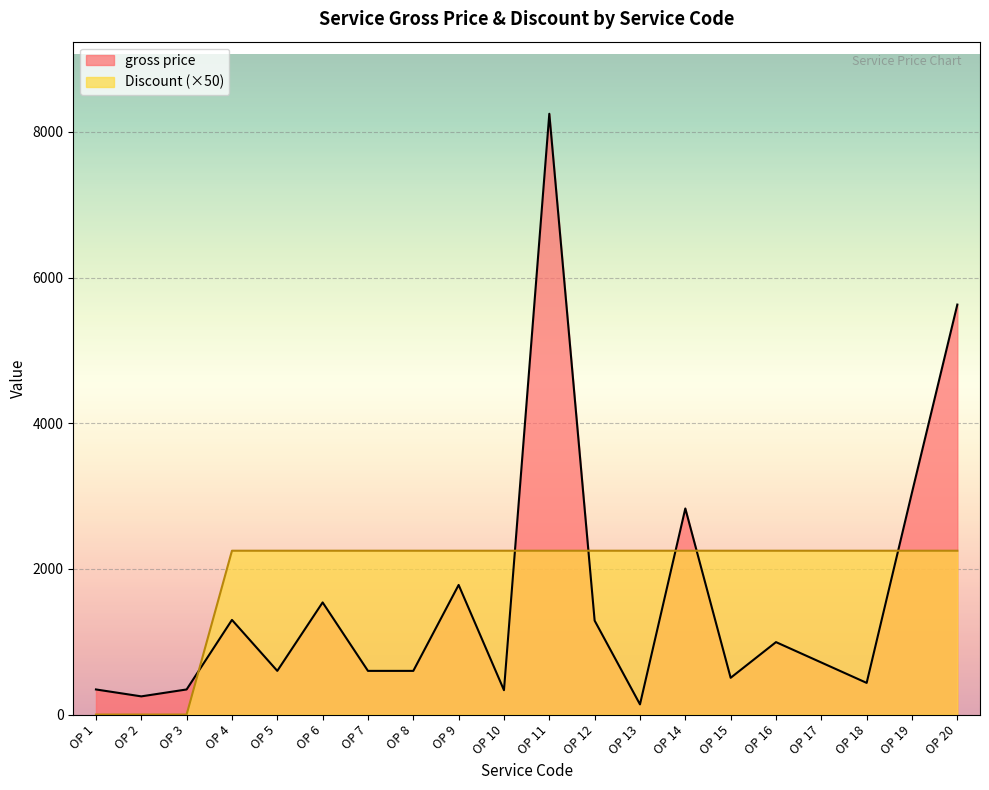

List the labels in order of Discount value, largest first.

OP 4, OP 5, OP 6, OP 7, OP 8, OP 9, OP 10, OP 11, OP 12, OP 13, OP 14, OP 15, OP 16, OP 17, OP 18, OP 19, OP 20, OP 1, OP 2, OP 3